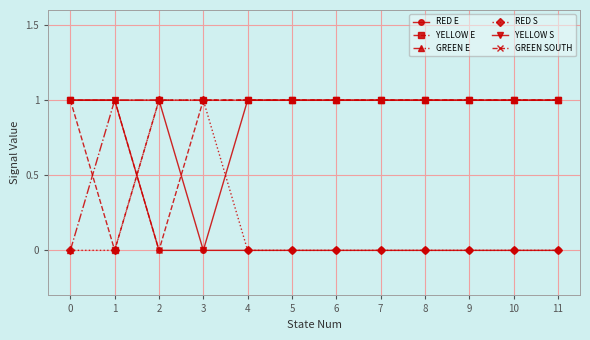

Reading left to right, extract all data points from this chart.

RED E: 1	1	0	0	0	0	0	0	0	0	0	0
YELLOW E: 1	0	1	1	1	1	1	1	1	1	1	1
GREEN E: 0	1	1	1	1	1	1	1	1	1	1	1
RED S: 0	0	1	1	0	0	0	0	0	0	0	0
YELLOW S: 1	1	1	0	1	1	1	1	1	1	1	1
GREEN SOUTH: 1	1	0	1	1	1	1	1	1	1	1	1